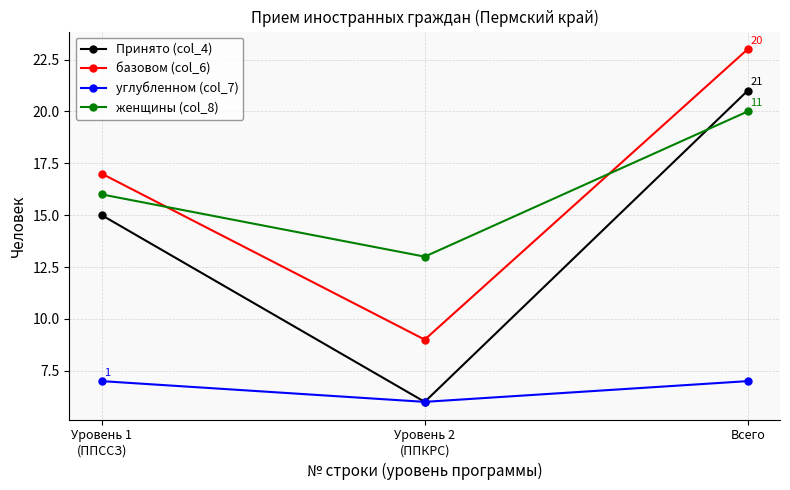

What is the spread (max minus min) of values at Уровень 2
(ППКРС)?

7